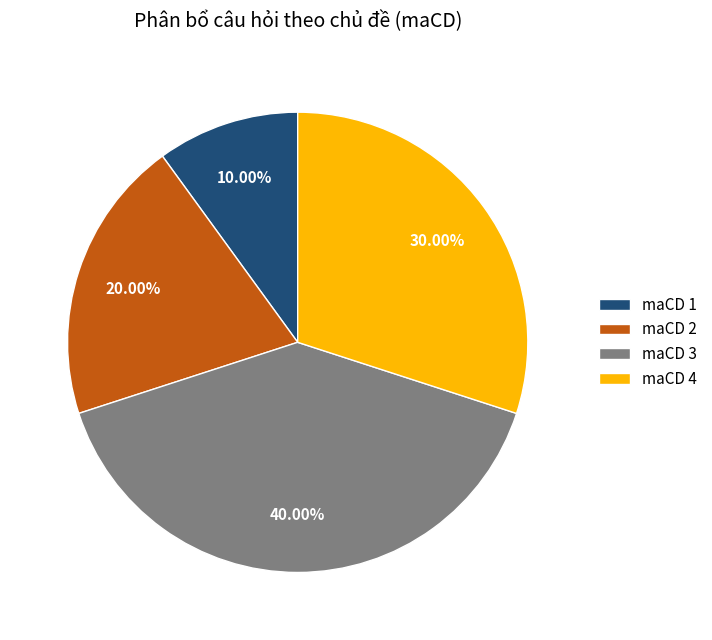

True or false: maCD 2 accounts for 20% of the total.

True